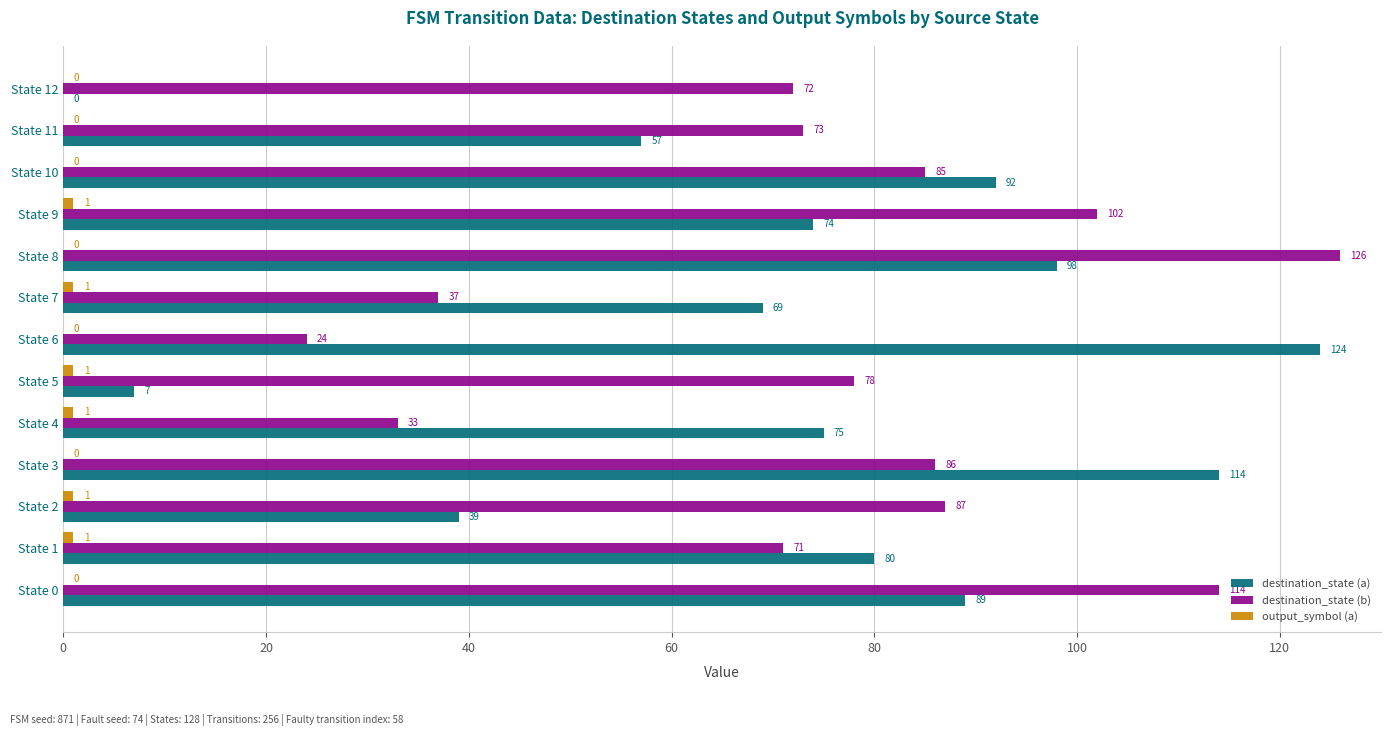

At which category is the sum across all series the highest?

State 8